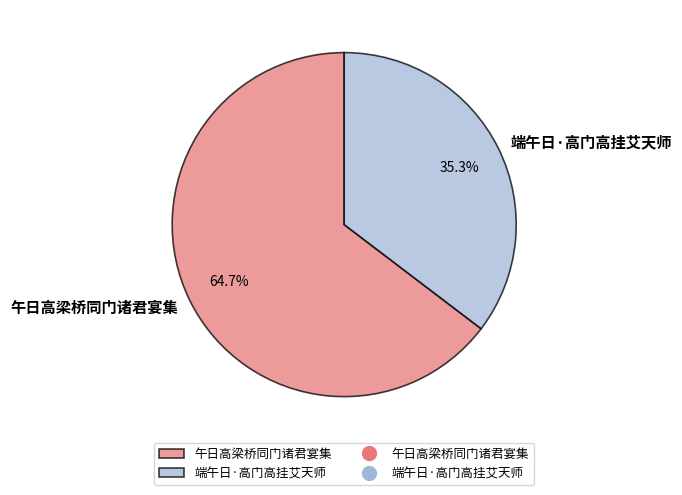

What is the ratio of the value at 午日高梁桥同门诸君宴集 to the value at 端午日·高门高挂艾天师?

1.8